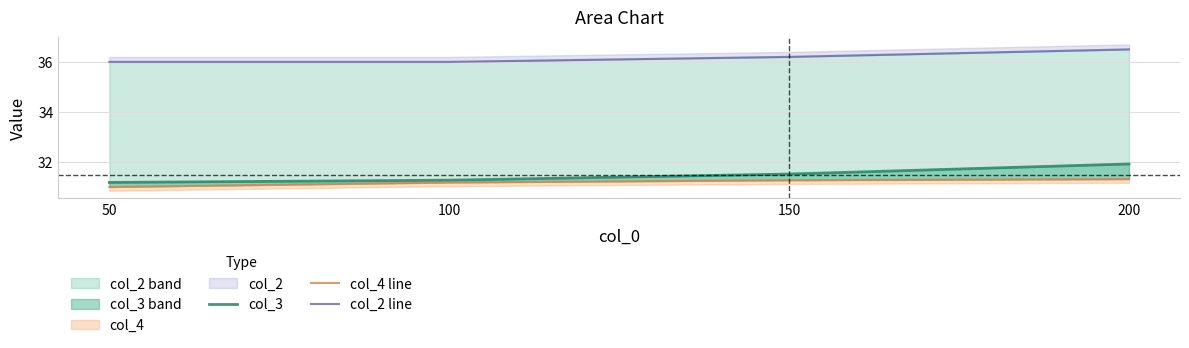

Reading right to left, list all the values displayed in this chart.

col_3: 31.9	31.5	31.3	31.2
col_4 line: 31.3	31.3	31.2	31.0
col_2 line: 36.5	36.2	36.0	36.0